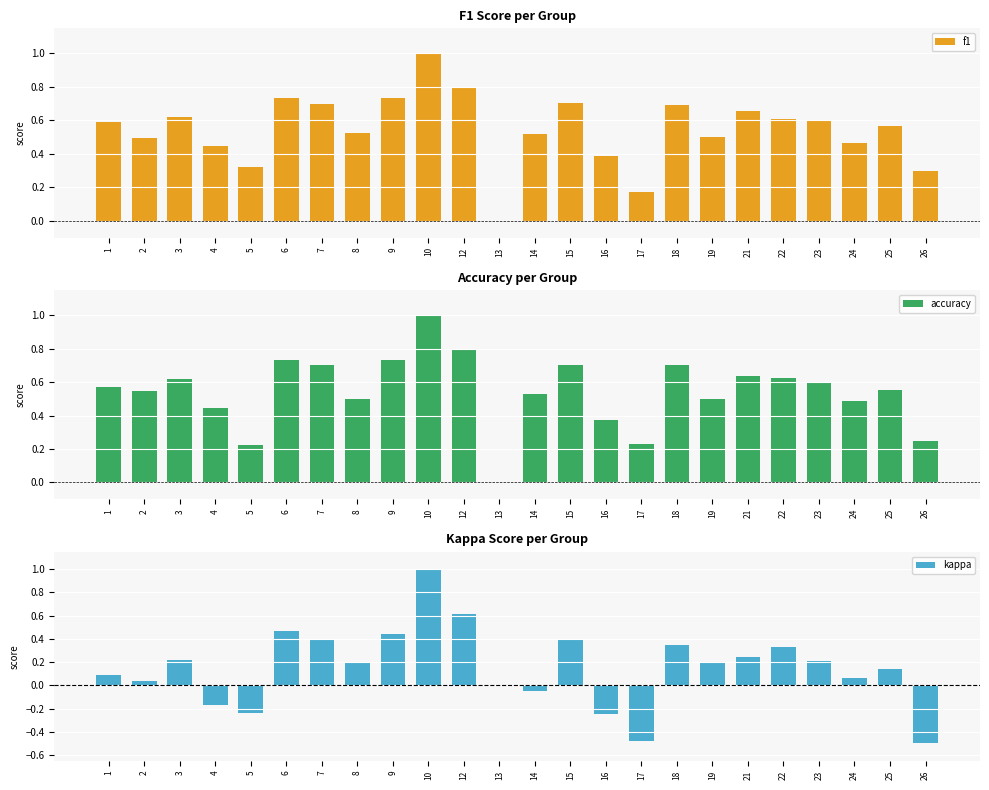

What is the difference between the f1 values at 1 and 6?

0.1